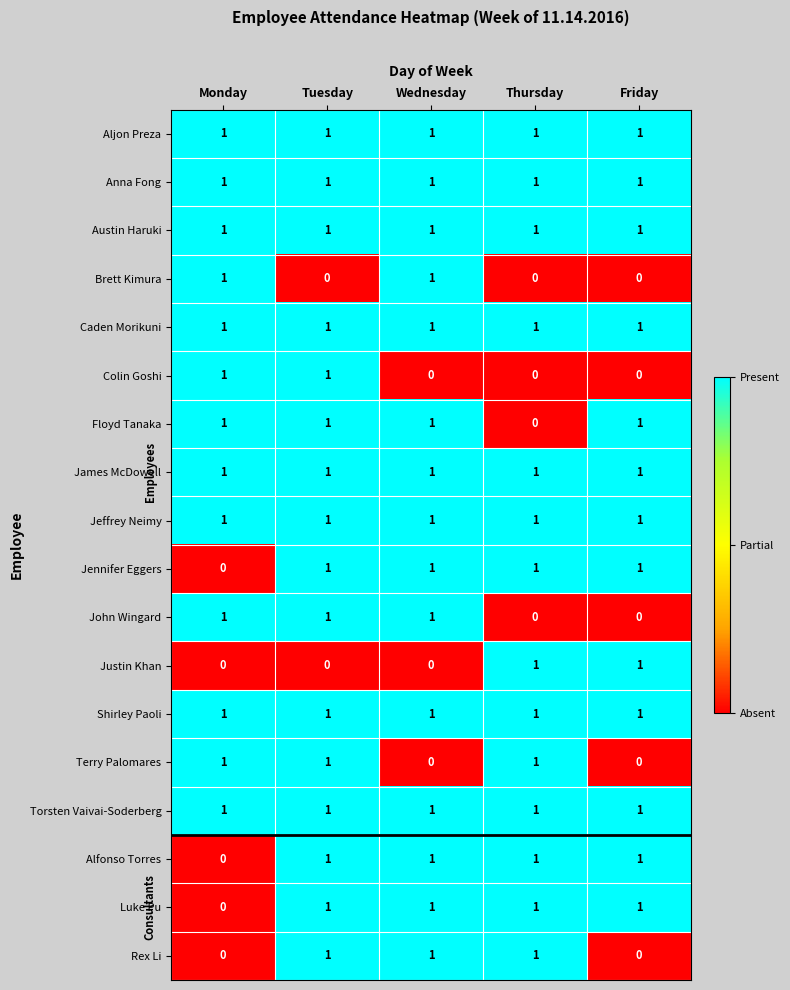

How many distinct data groups are displayed?

18